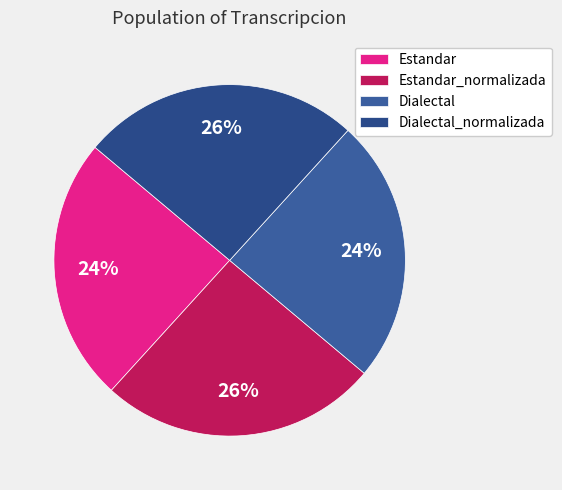

Is the sum of Estandar and Dialectal greater than half?

No